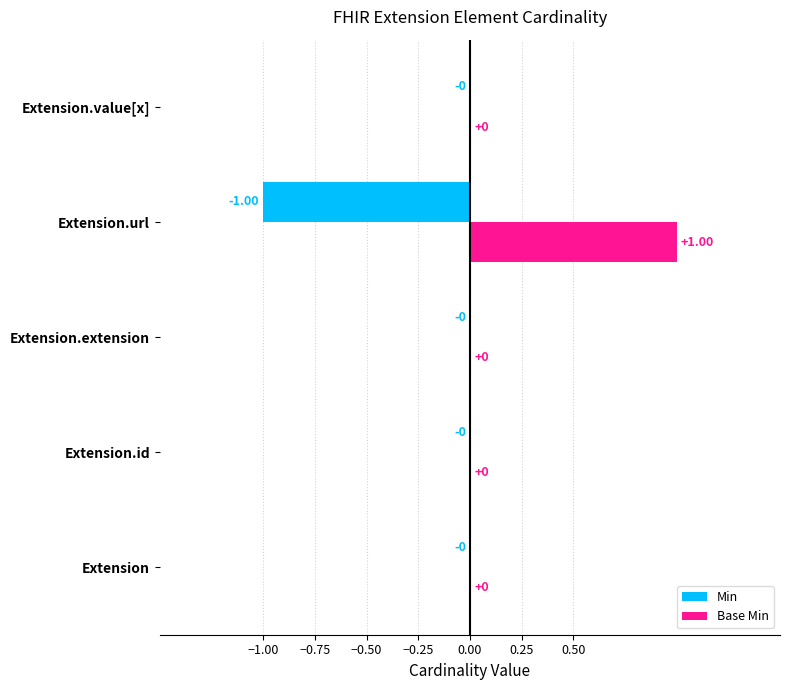

Is the value of Base Min at Extension.url greater than the value of Min at Extension?

Yes